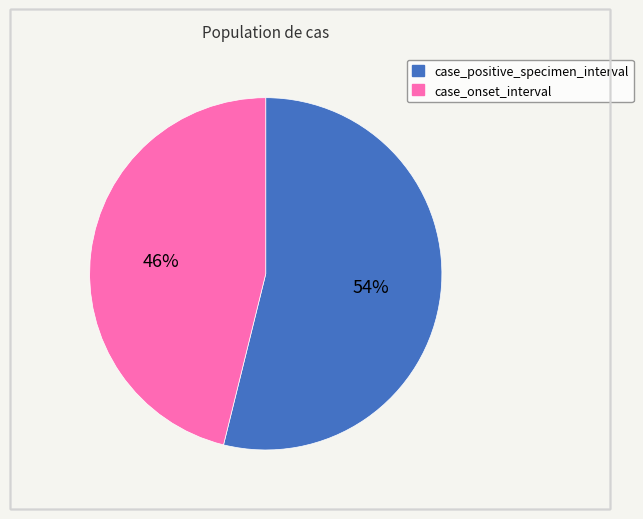

Which slice is the smallest?

case_onset_interval